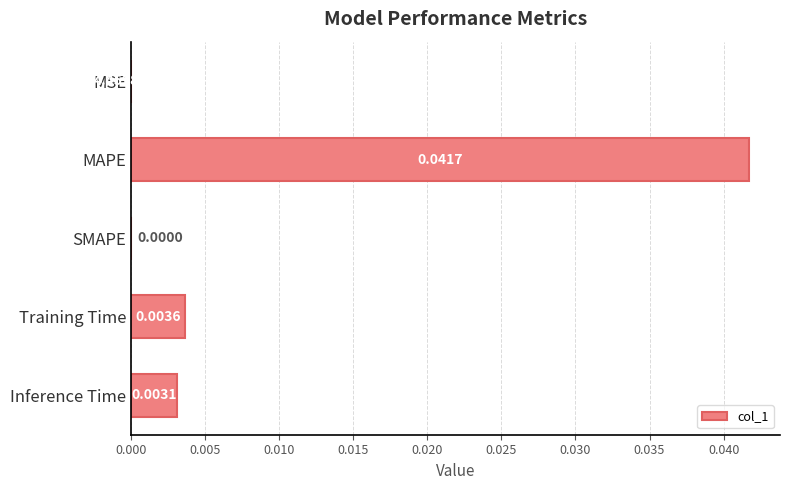

Which has a higher value, Inference Time or Training Time?

Training Time